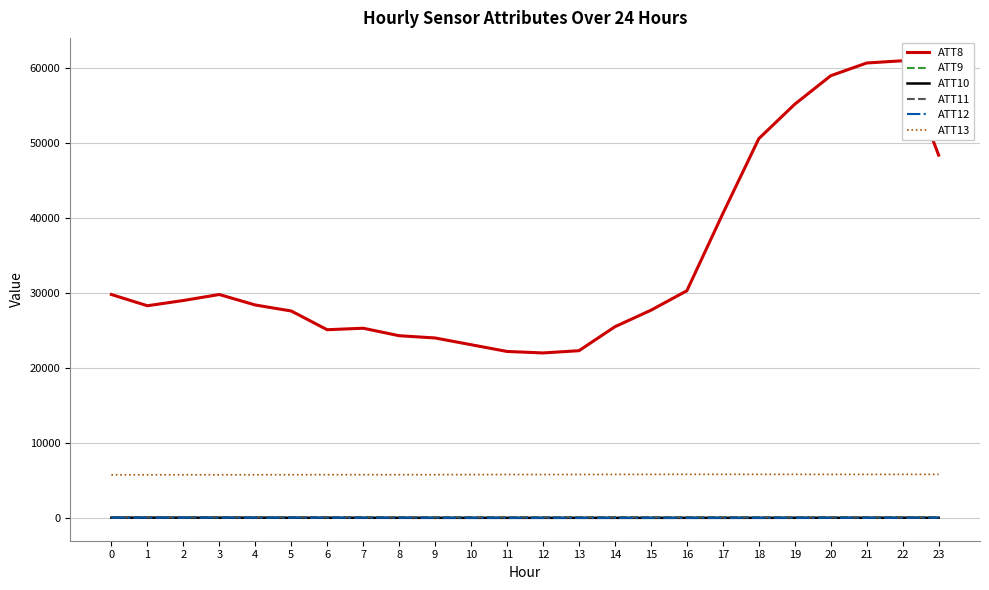

Rank the series at 19 from lowest to highest value.

ATT12, ATT10, ATT11, ATT9, ATT13, ATT8